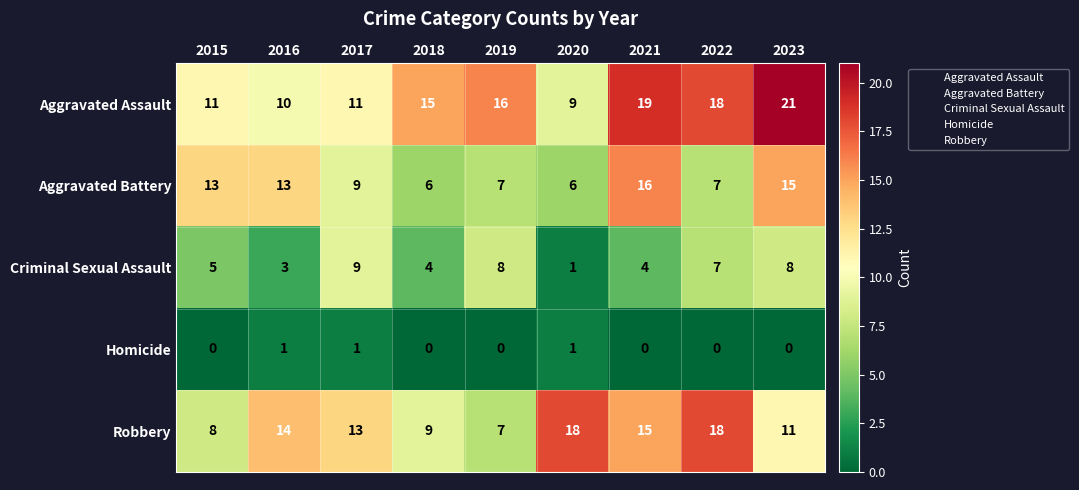

At which category is the sum across all series the highest?

2023